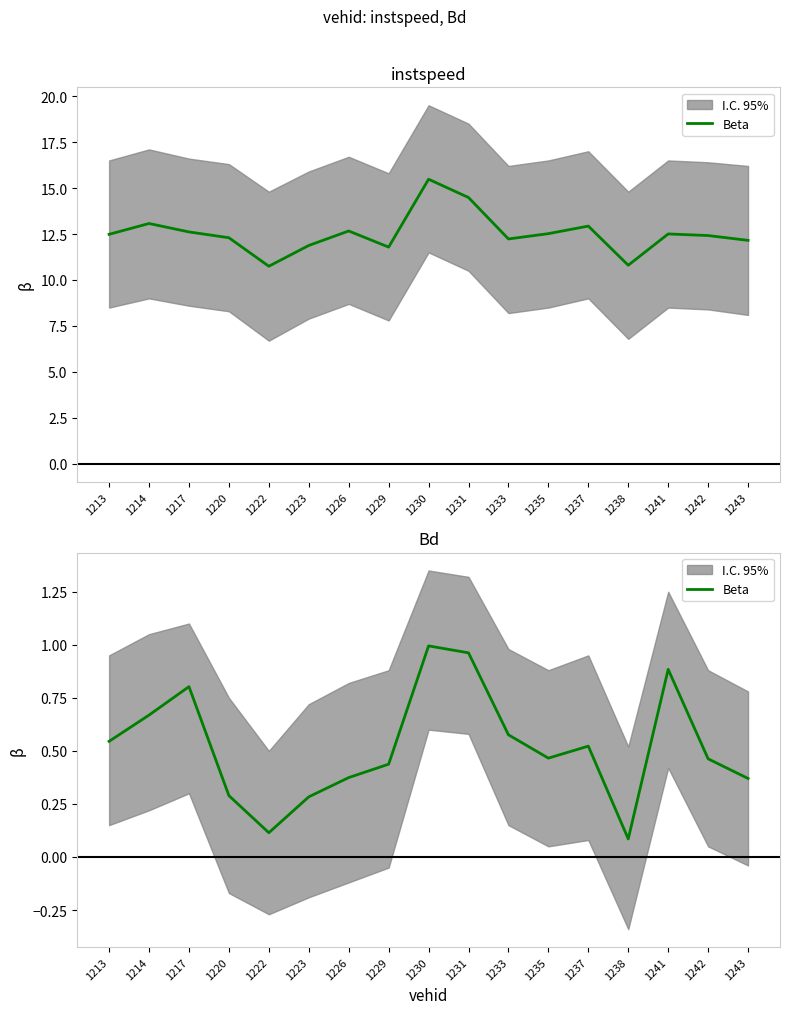

Reading left to right, what are all the values shown in this chart?

0.5	0.7	0.8	0.3	0.1	0.3	0.4	0.4	1.0	1.0	0.6	0.5	0.5	0.1	0.9	0.5	0.4